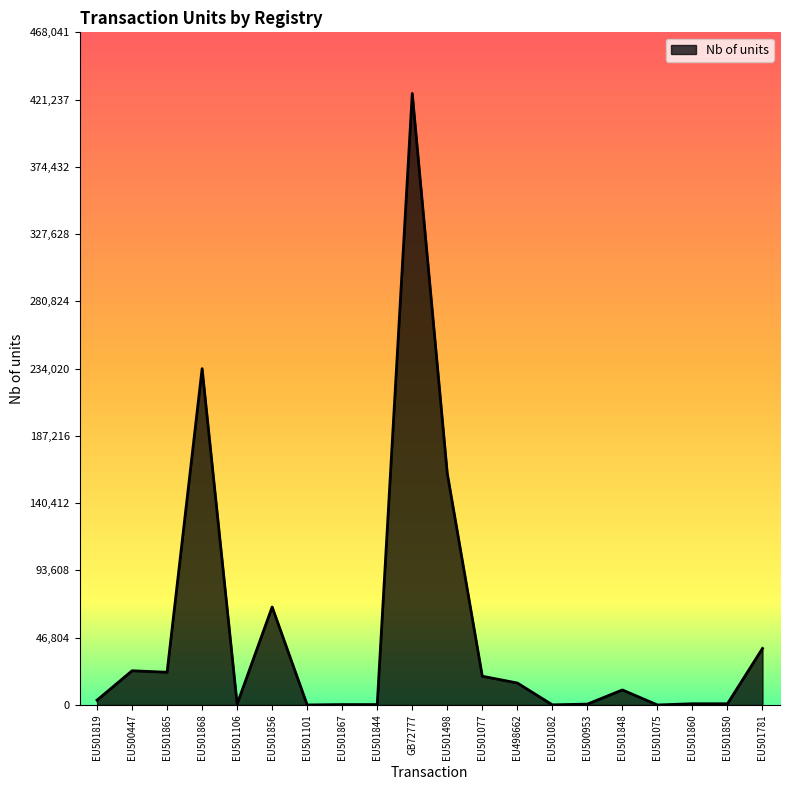

The chart shows a value of 591 at EU500953. True or false?

True